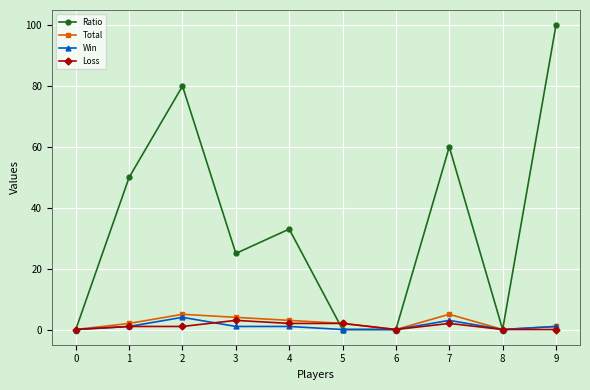

Which series has the largest range (max minus min)?

Ratio